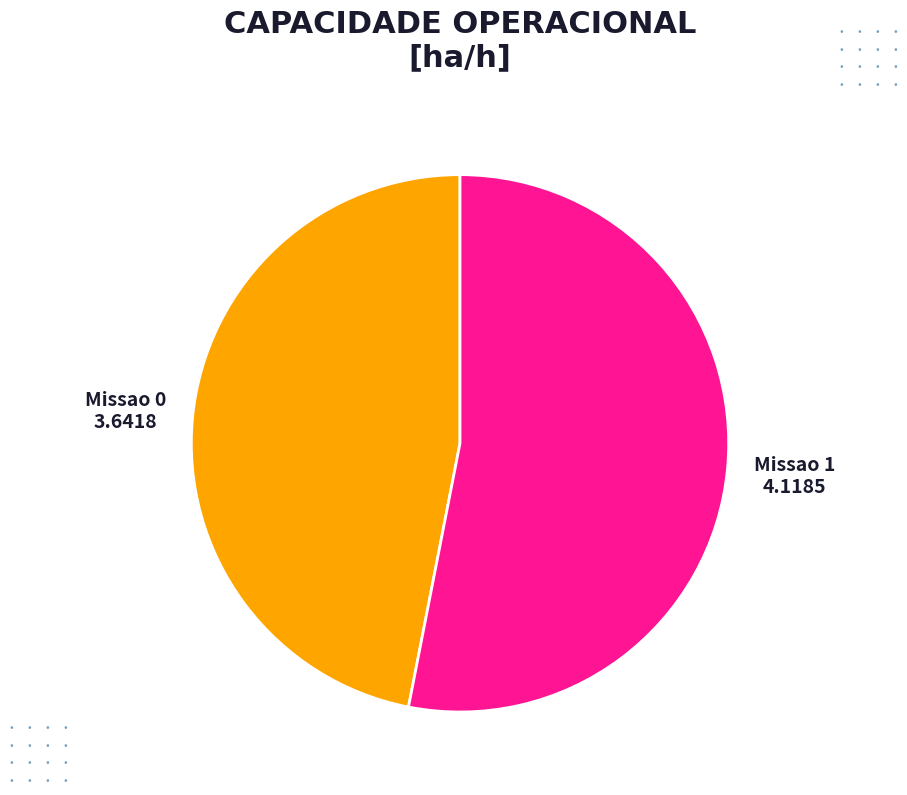

What is the smallest slice in the pie chart?

Missao 0